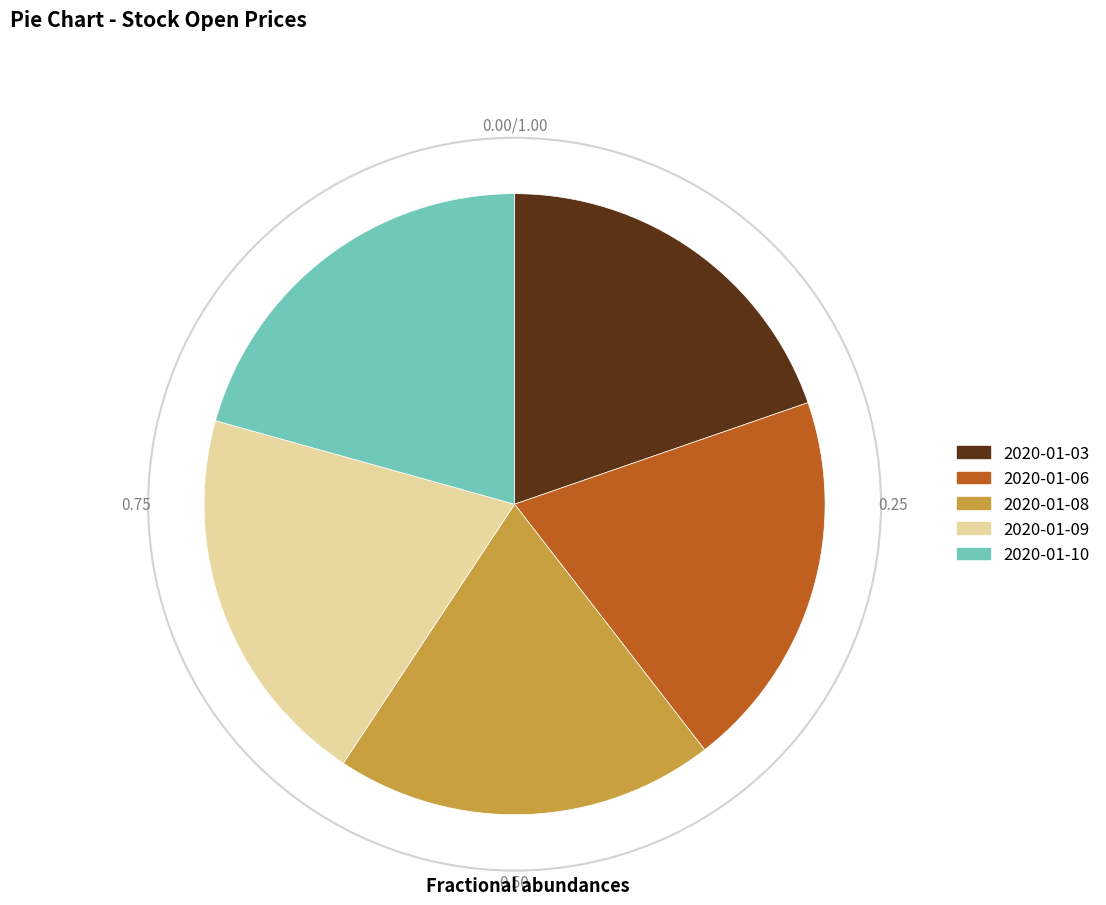

How many slices are in this pie chart?

5